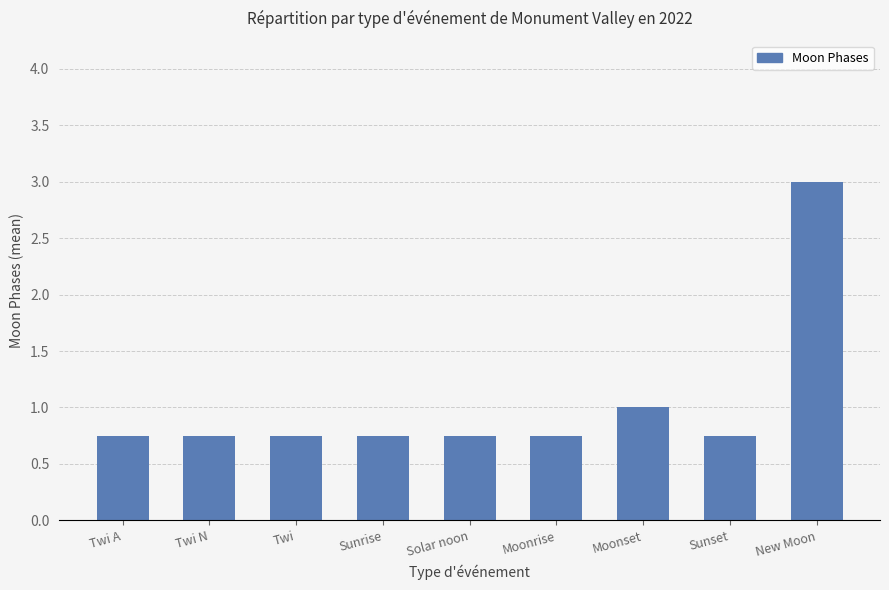

Which has a higher value, Moonset or Sunrise?

Moonset